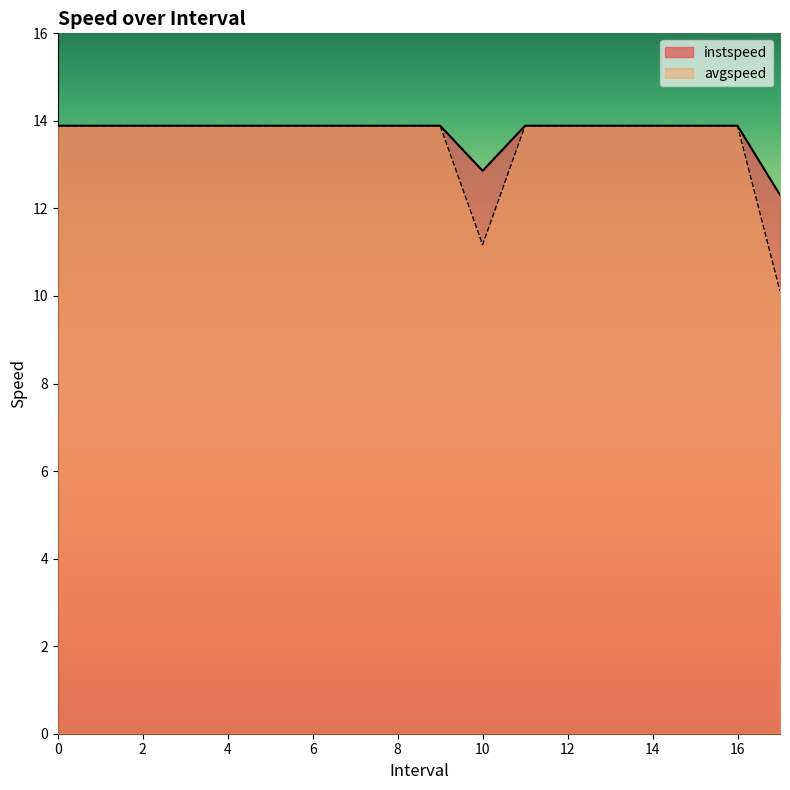

What is the sum of the avgspeed values at 17.0 and 5?

24.0